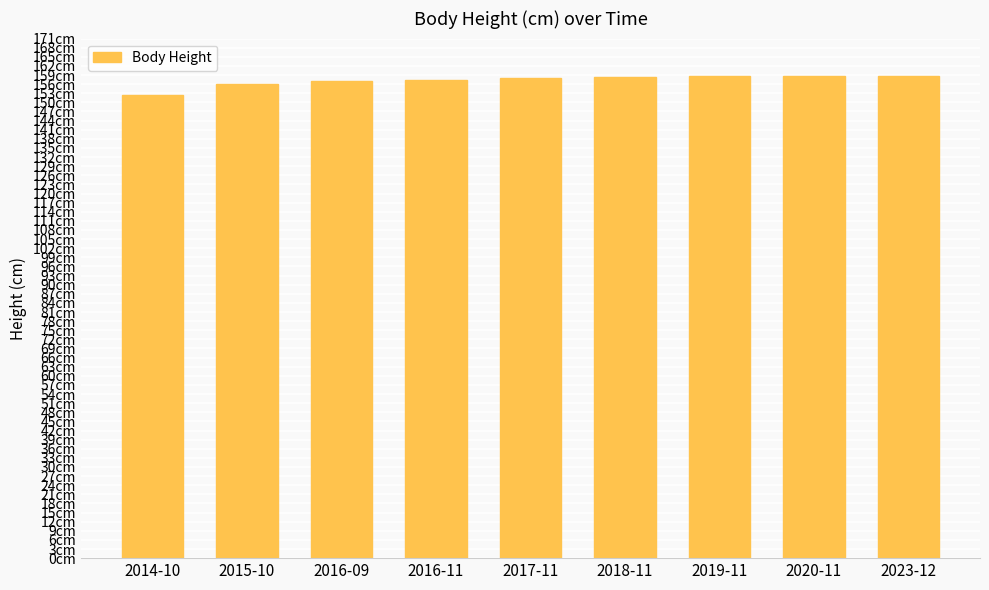

List the labels in order of value, largest first.

2023-12, 2020-11, 2019-11, 2018-11, 2017-11, 2016-11, 2016-09, 2015-10, 2014-10